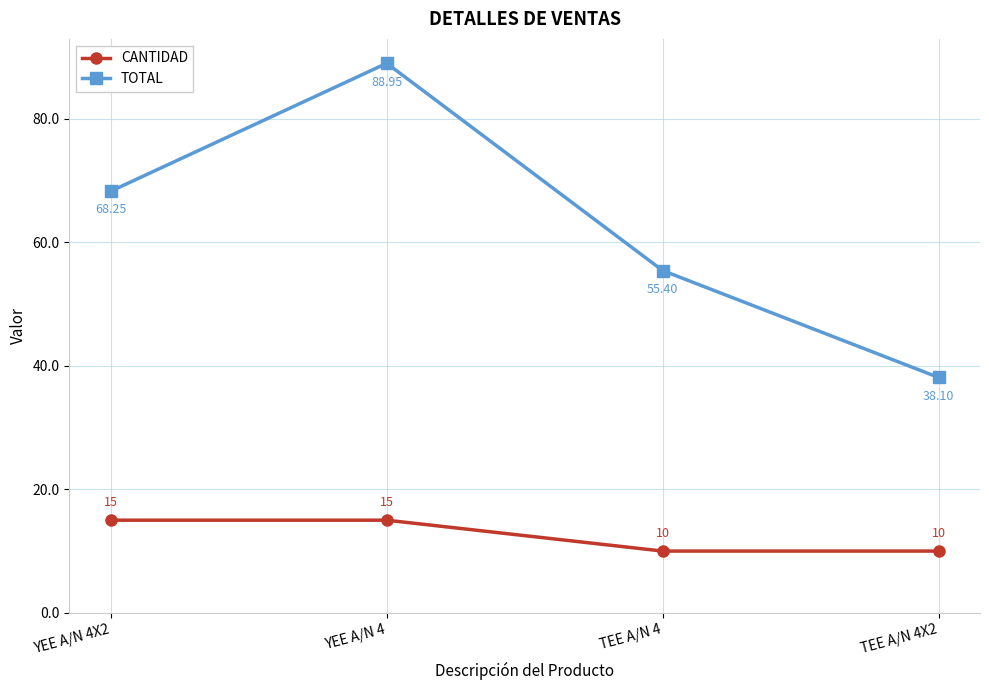

Which series has the largest total across all categories?

TOTAL